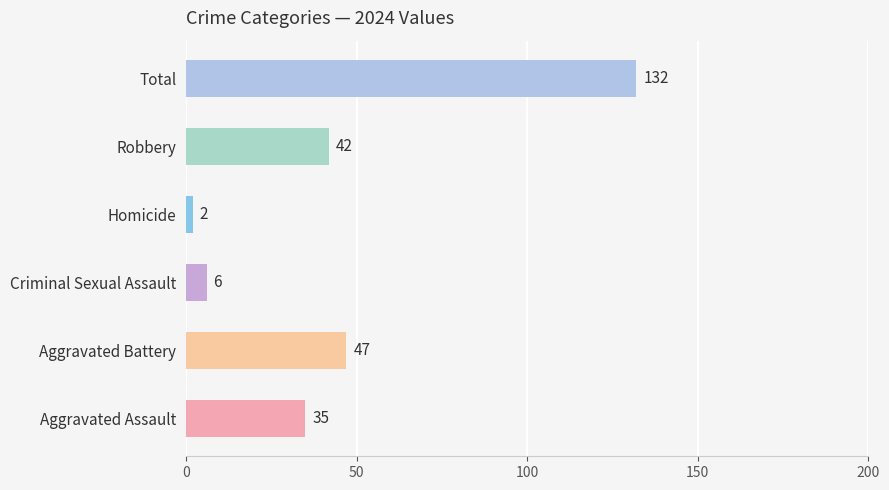

The value of Aggravated Assault at 2019 is 39. True or false?

False